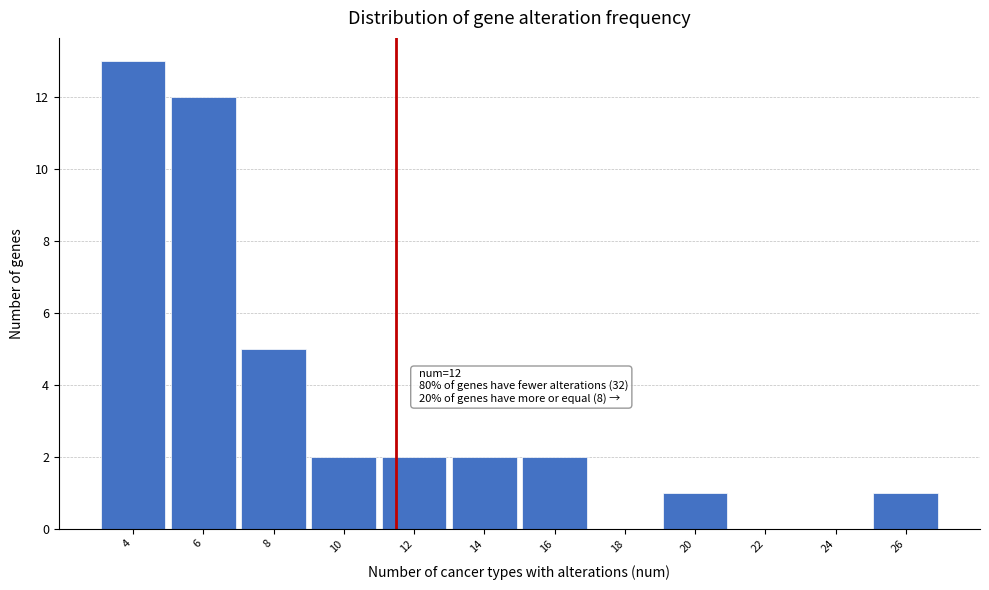

Reading right to left, transcribe all the data shown in this chart.

26=1	24=0	22=0	20=1	18=0	16=2	14=2	12=2	10=2	8=5	6=12	4=13